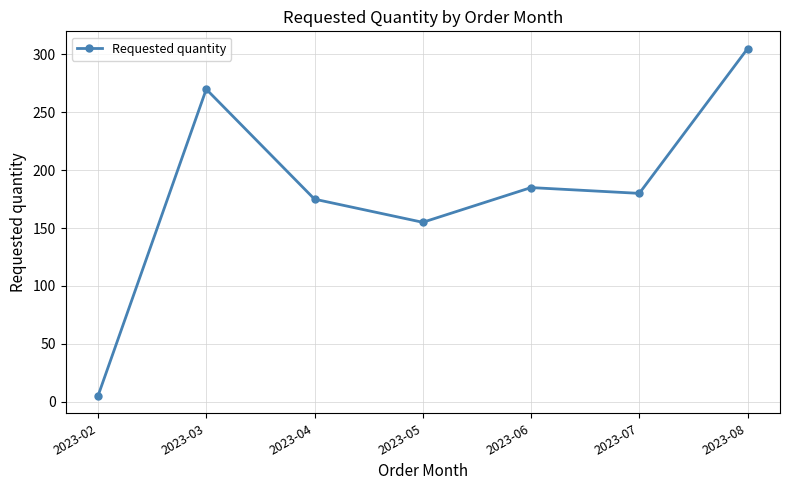

Which has a higher value, 2023-07 or 2023-04?

2023-07